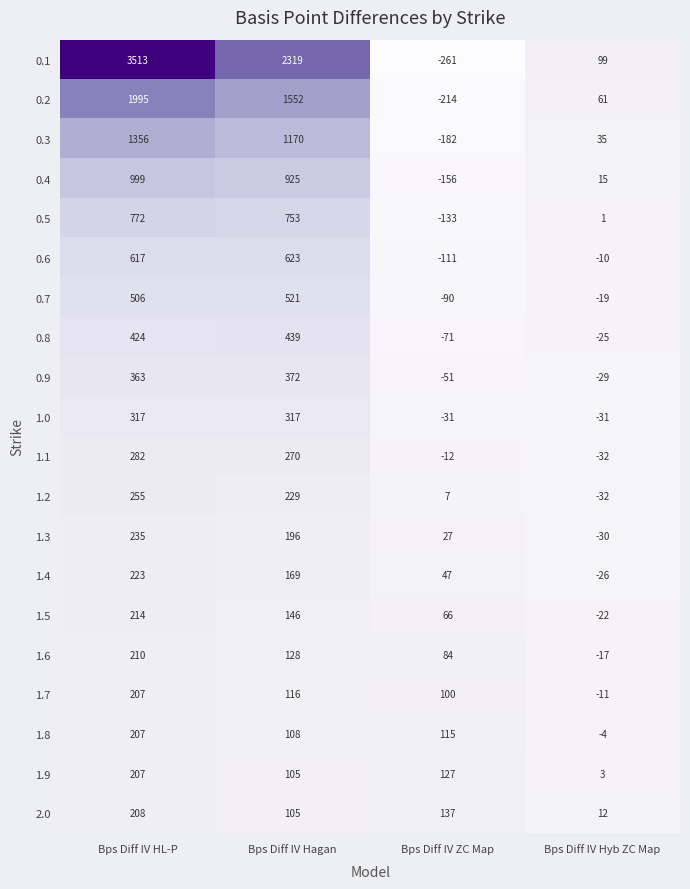

What is the spread (max minus min) of values at Bps Diff IV HL-P?

3306